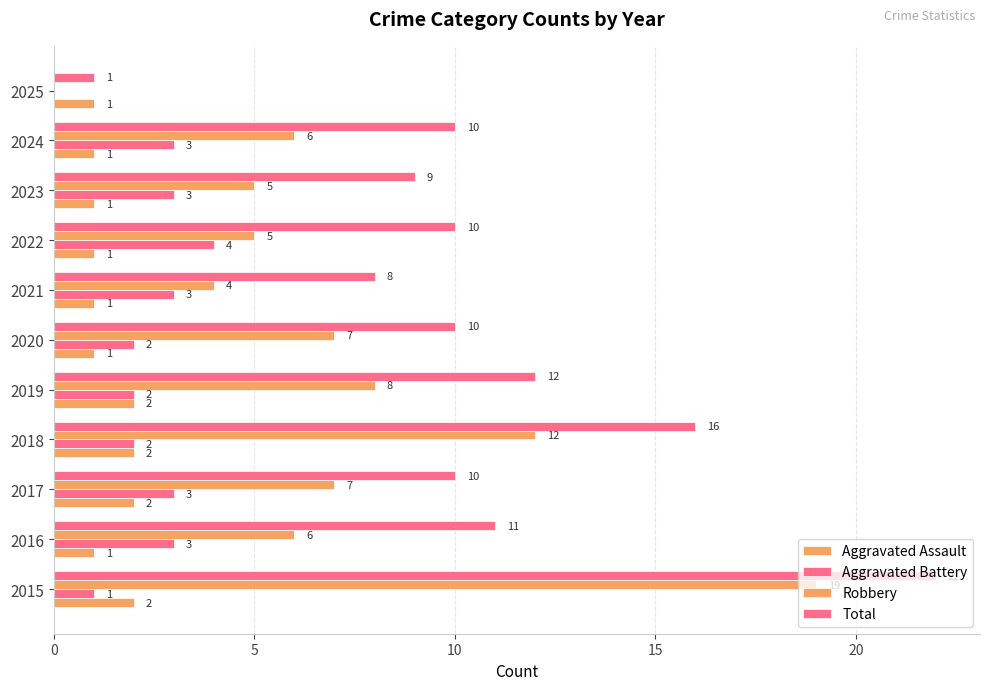

What is the greatest value displayed?

22